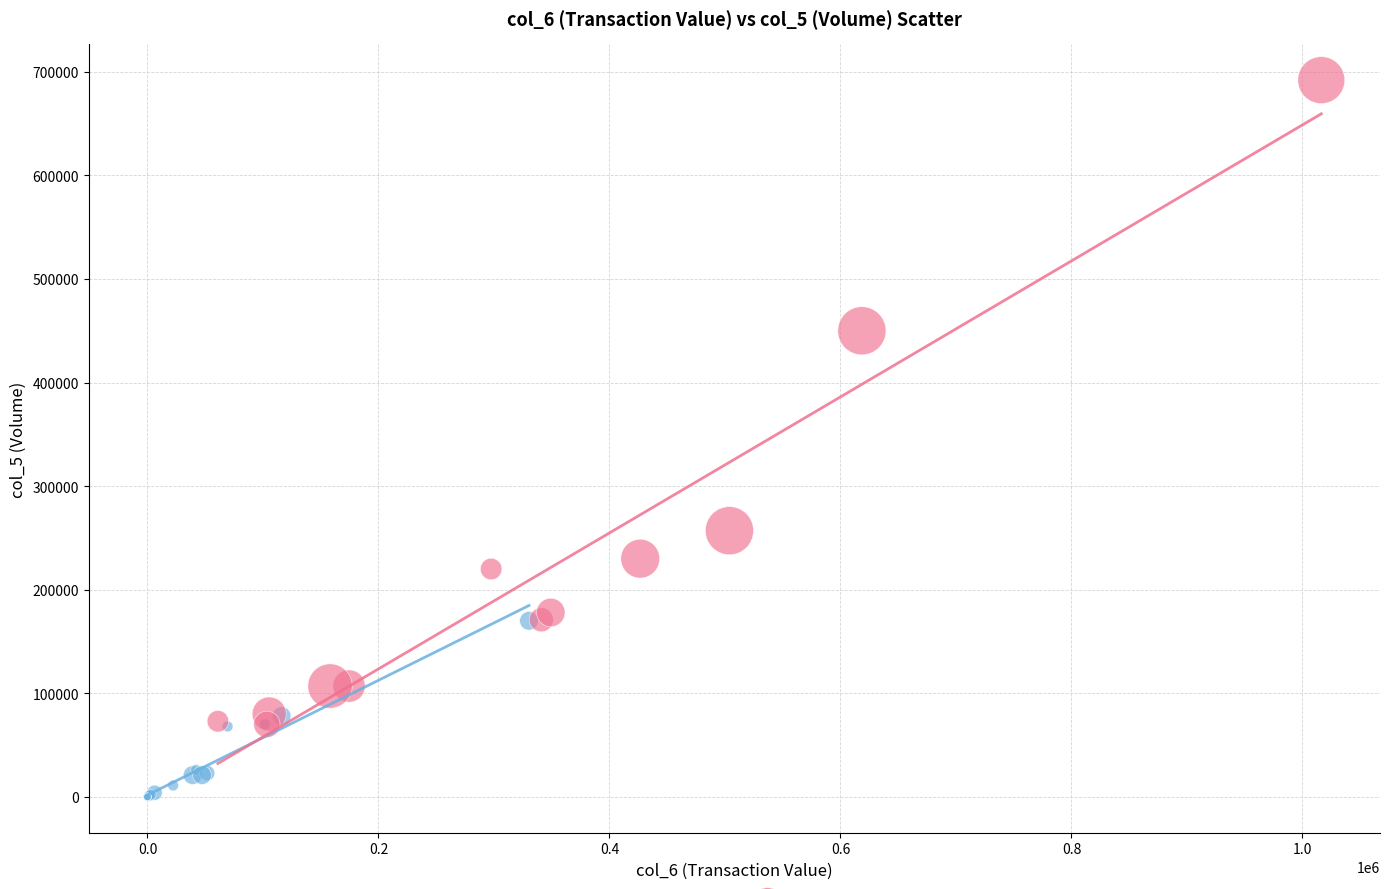

Which series contains the highest Y value?

High trades (col_8 > median)